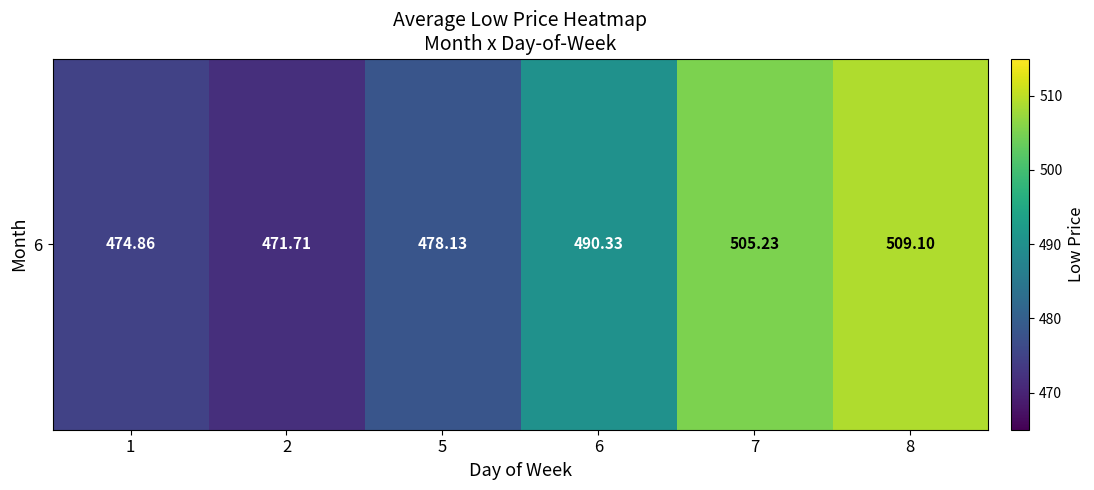

What is the minimum value shown in the chart?

471.7